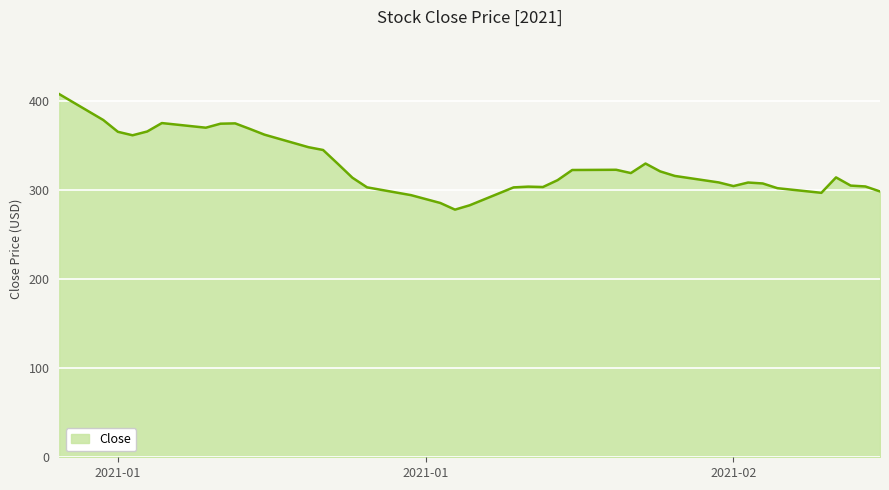

What is the greatest value displayed?

407.4